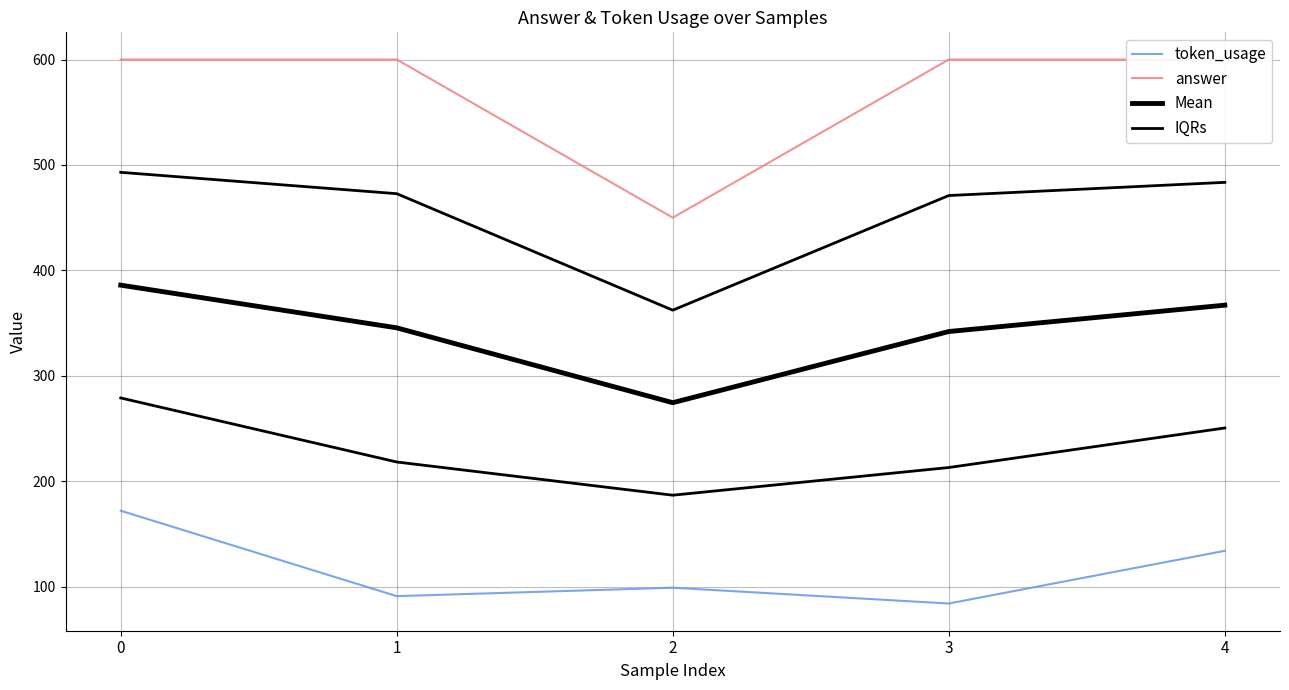

True or false: answer has more than 2 points higher than both neighbors.

False